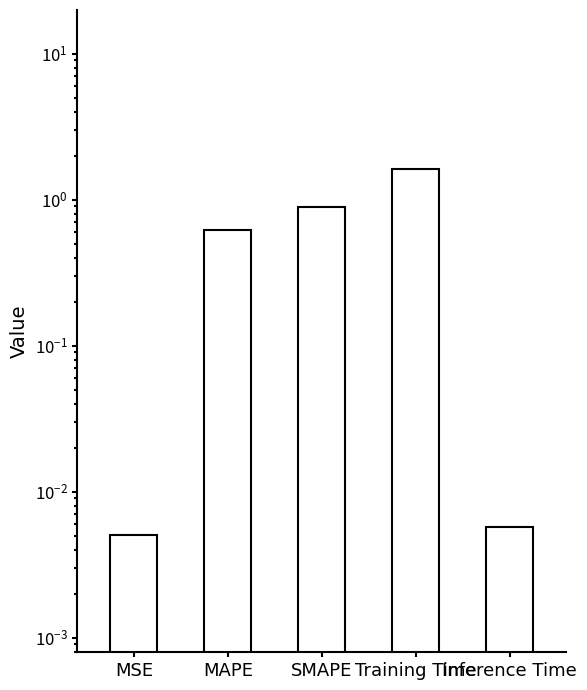

Rank the categories by value from highest to lowest.

Training Time, SMAPE, MAPE, Inference Time, MSE